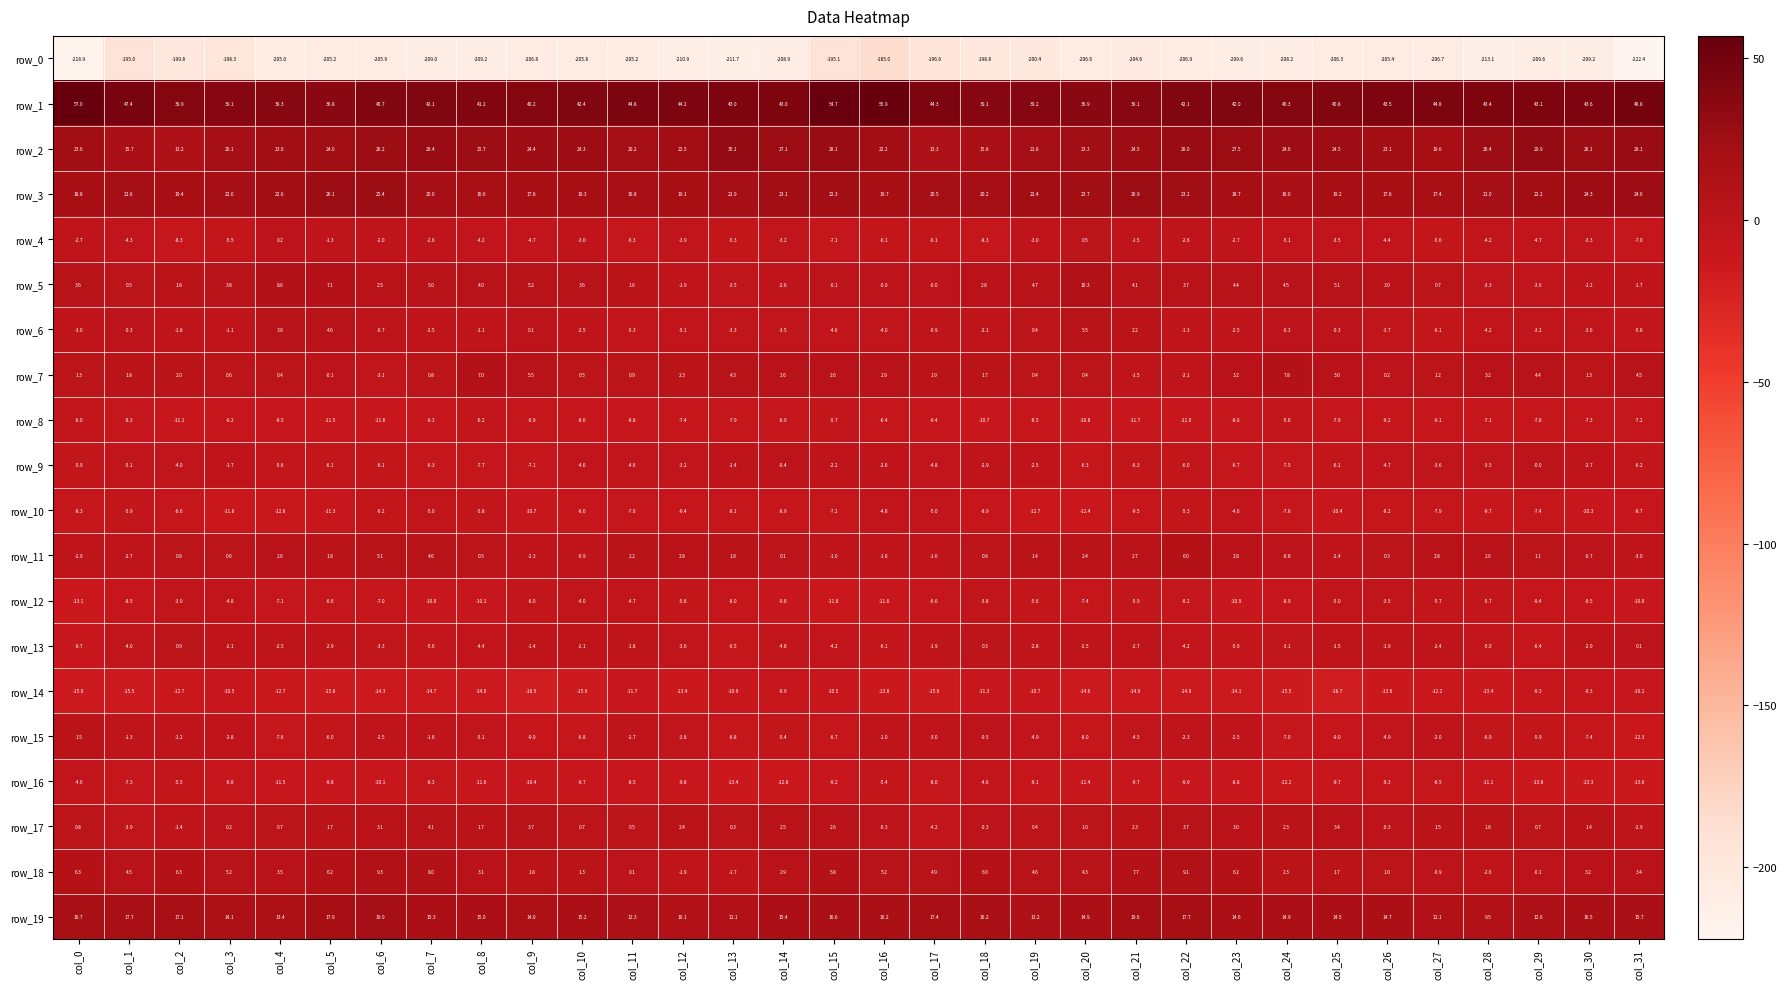

At which label is row_5 closest to 3?

col_26